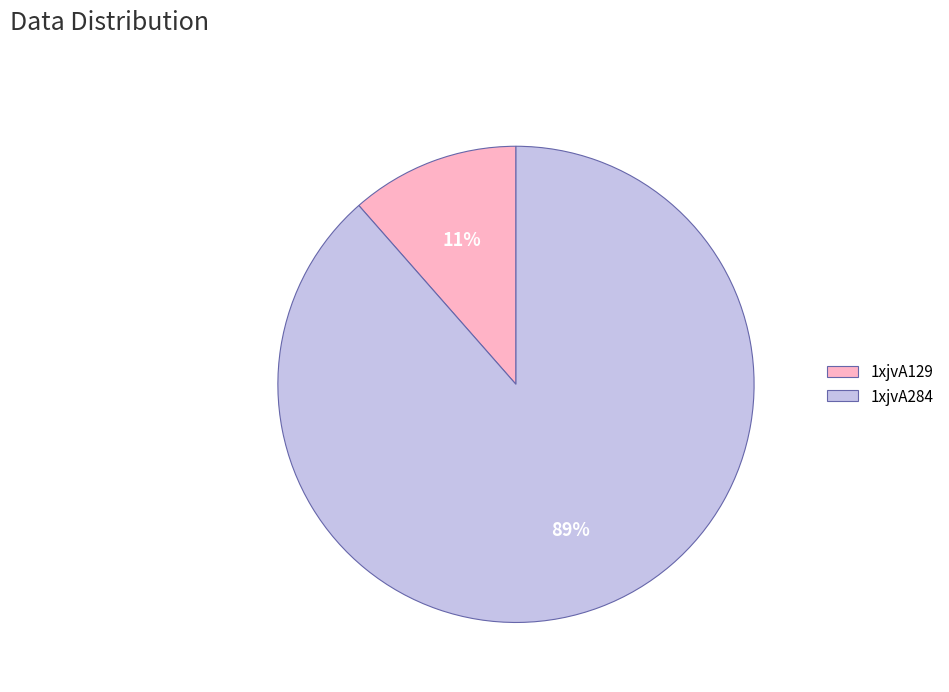

To the nearest percent, what is the average slice percentage?

50%